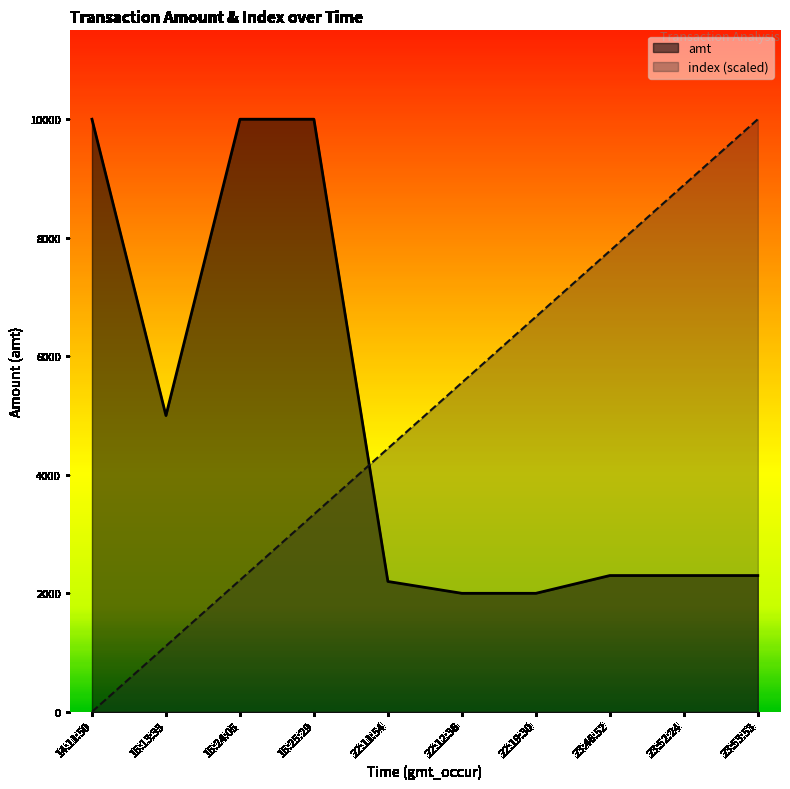

List the labels in order of index value, smallest first.

14:11:50, 15:13:33, 15:24:05, 15:25:29, 22:11:54, 22:12:36, 22:19:30, 23:46:52, 23:52:24, 23:53:53